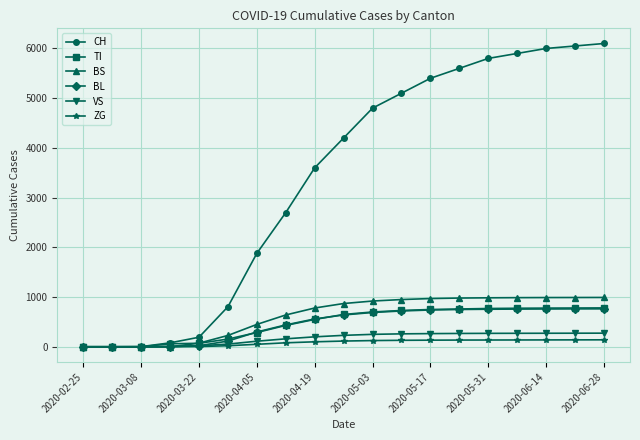

Which series has the widest spread of values?

CH